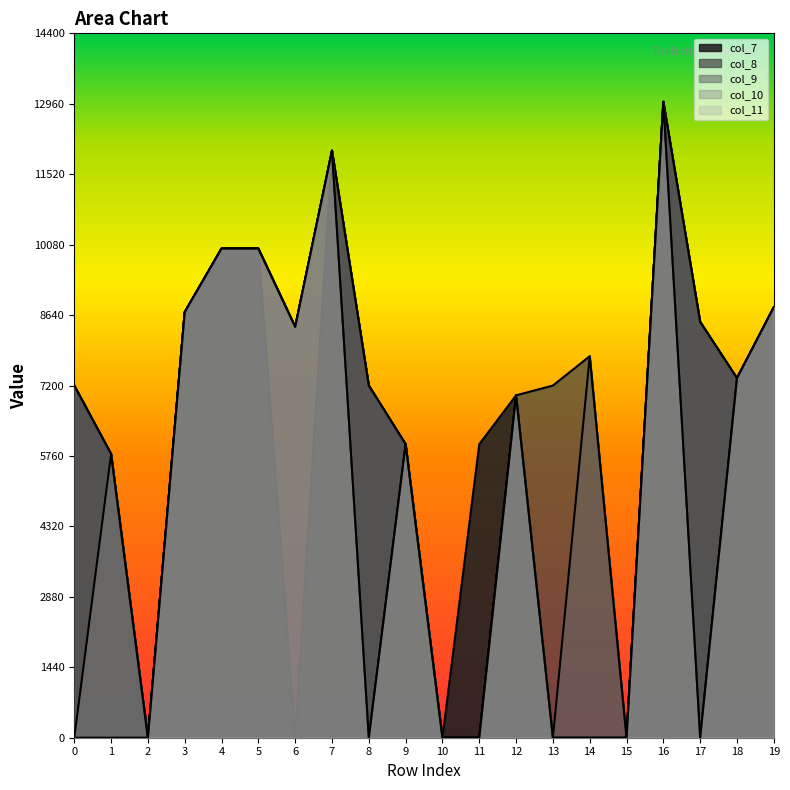

The value of col_9 at 8 is 2098. True or false?

False